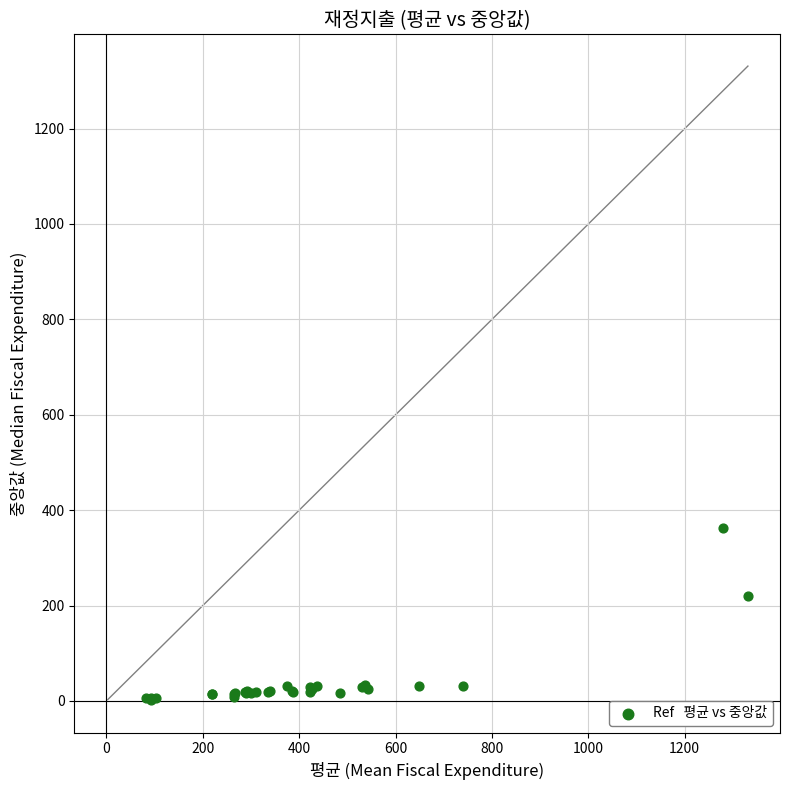

What Y value in the scatter plot is closest to 183?

219.6